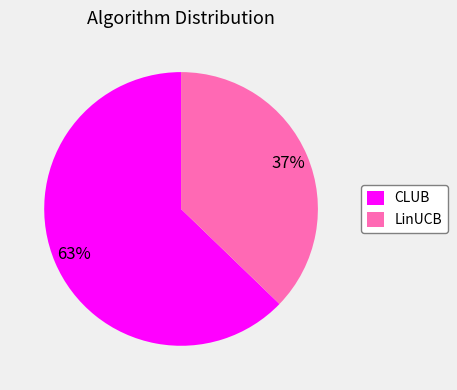

Does CLUB represent more than half of the total?

Yes